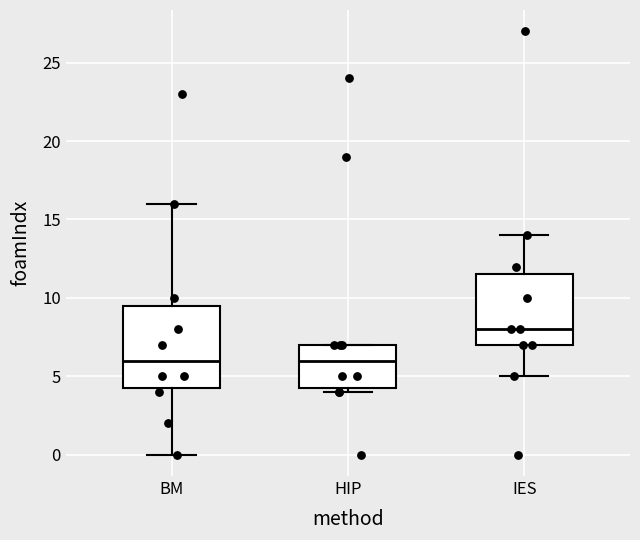

Comparing the boxes themselves (not the whiskers), which one is the tallest?

BM